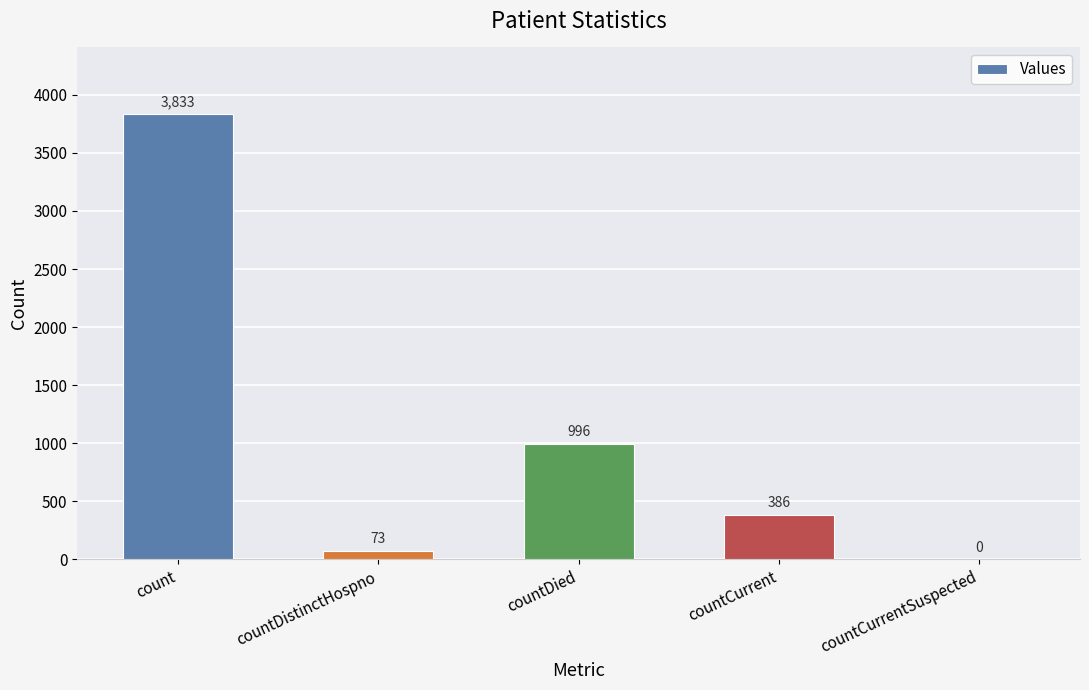

What is the difference between the values at count and countDistinctHospno?

3760